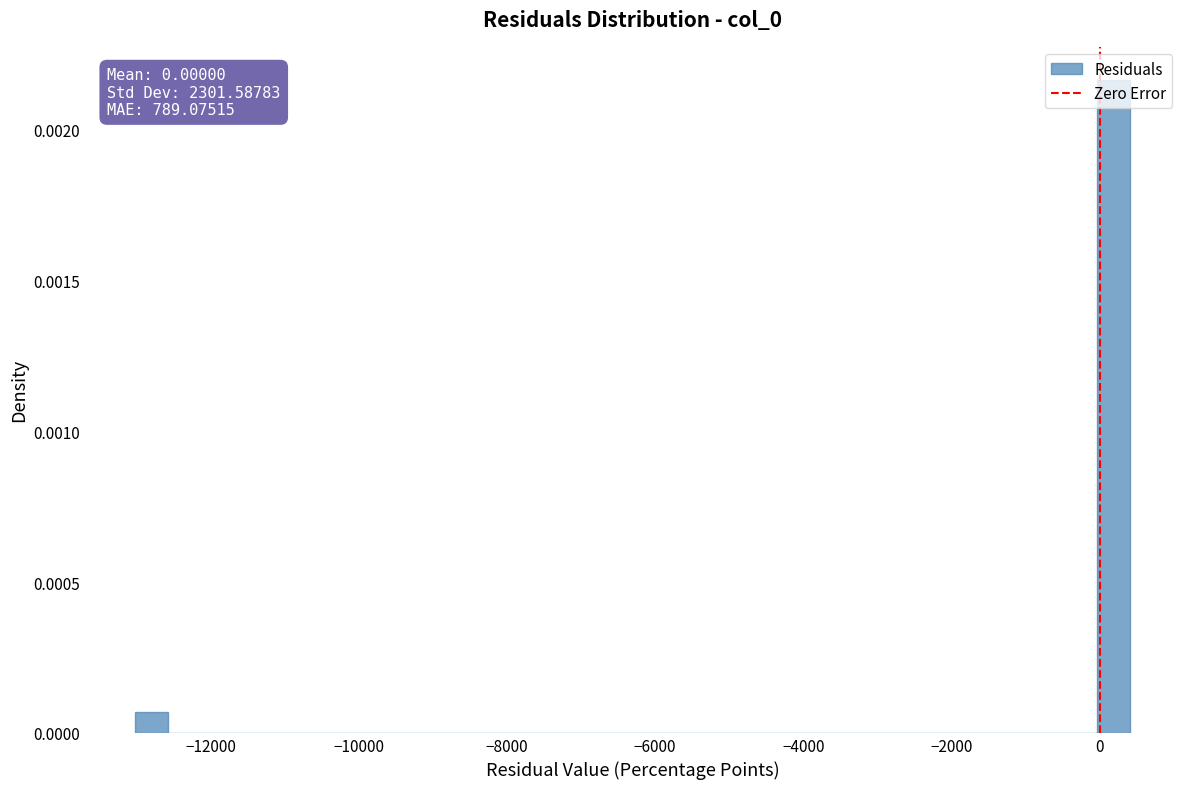

Around what value on the x-axis is the tallest bar? Give the approximate position of its centre, as read against the axis.

200